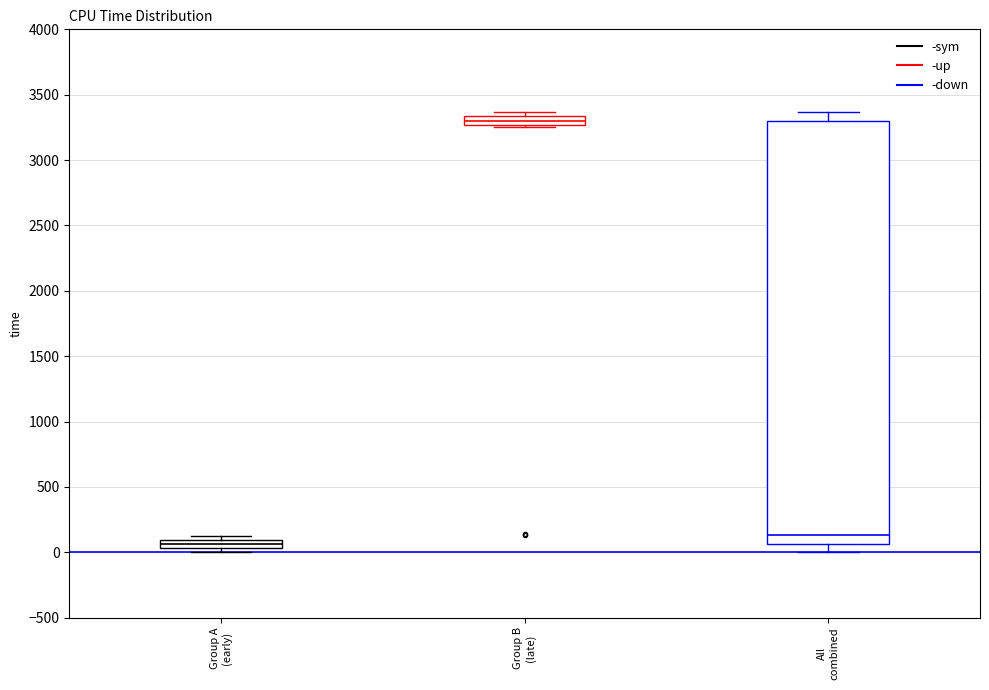

Which box is the tallest, from its lower edge to its upper edge?

All combined